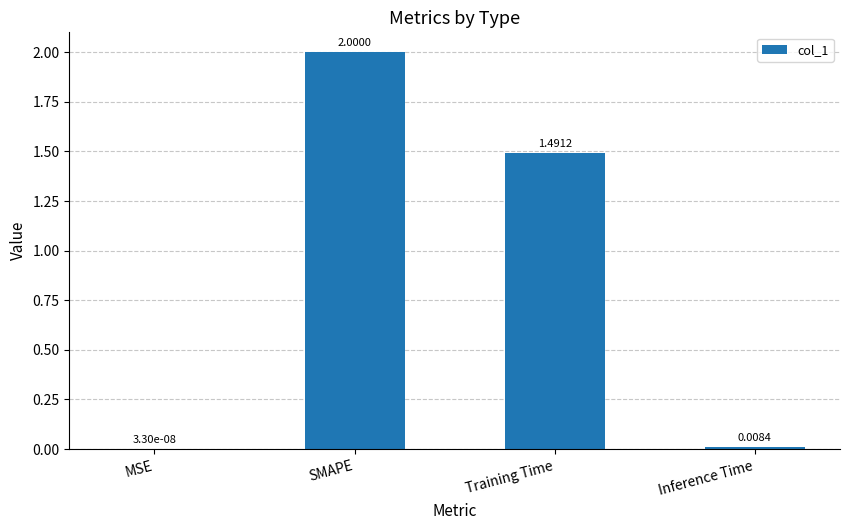

Which category has the highest value across all series?

SMAPE